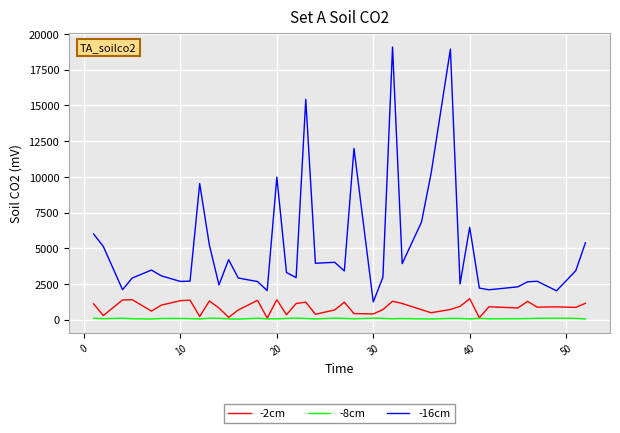

True or false: -2cm and -16cm cross at least once.

False